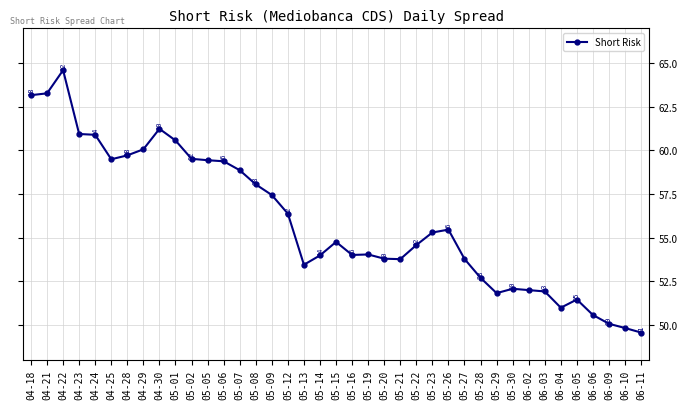

How many points are higher than both their immediate neighbors (excluding endpoints)?

7